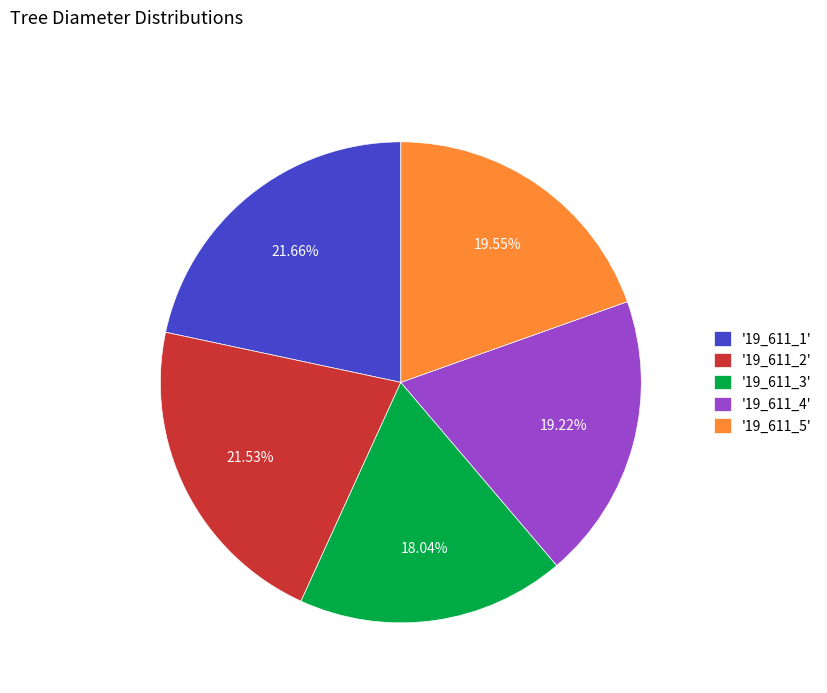

Does any single category account for the majority?

No